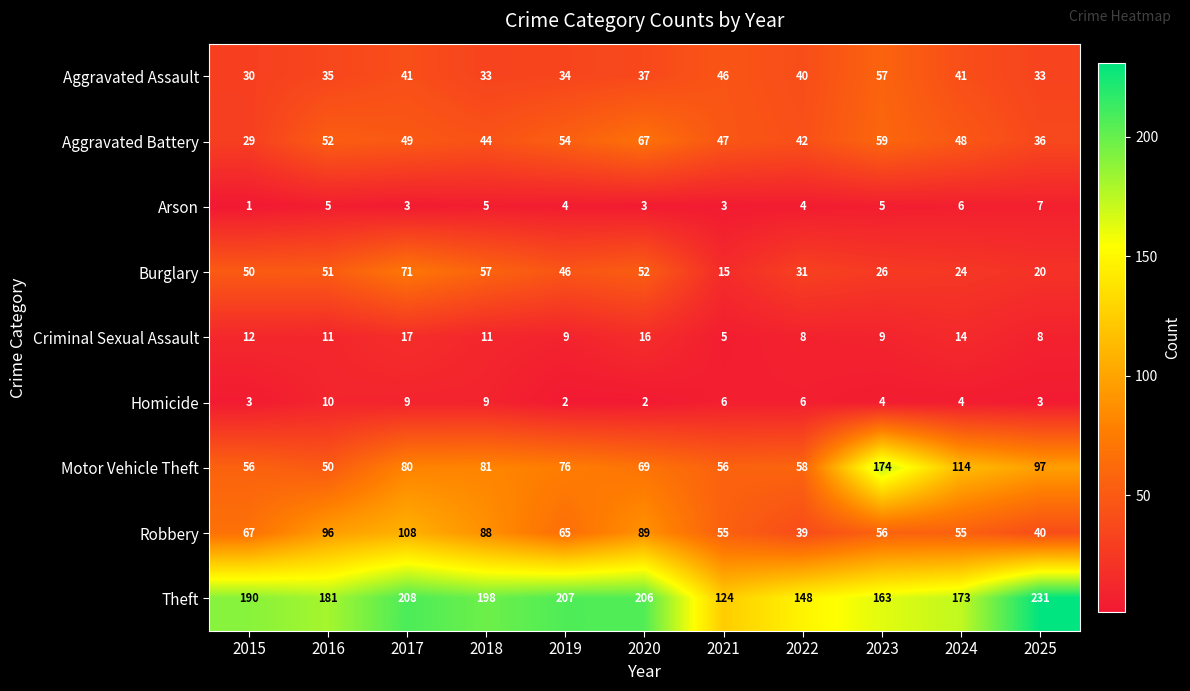

What is the total value across all series at 2015?

438